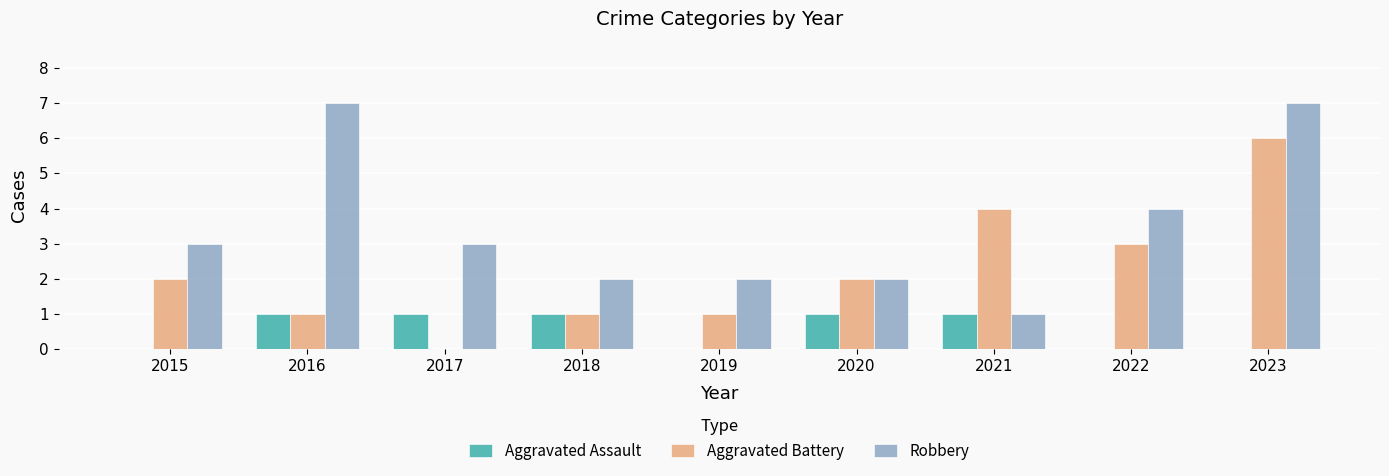

Is it true that Aggravated Battery equals 3 at 2015?

False